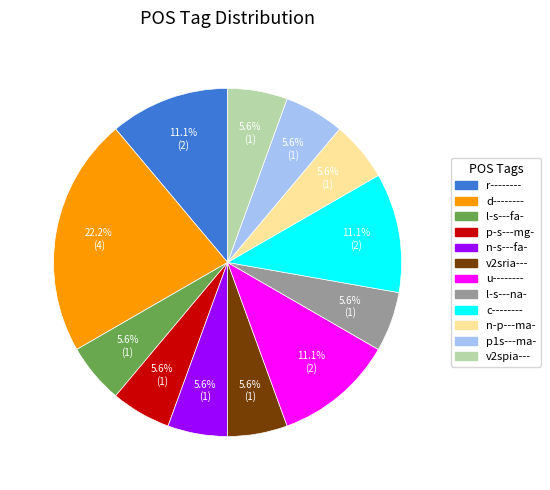

Combined, do n-p---ma- and r-------- account for over 50%?

No